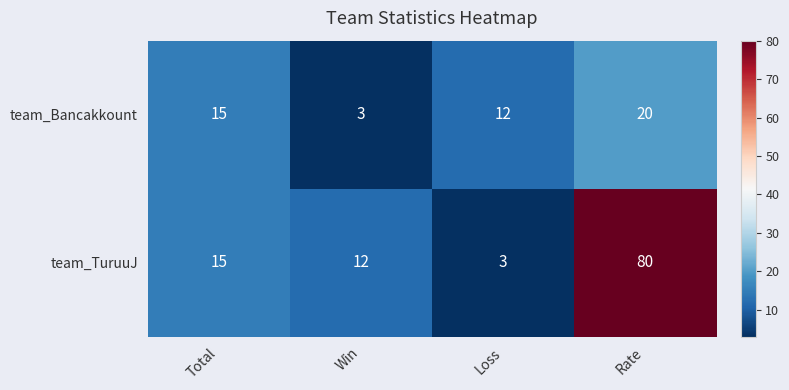

Rank the series by their average value, from highest to lowest.

team_TuruuJ, team_Bancakkount